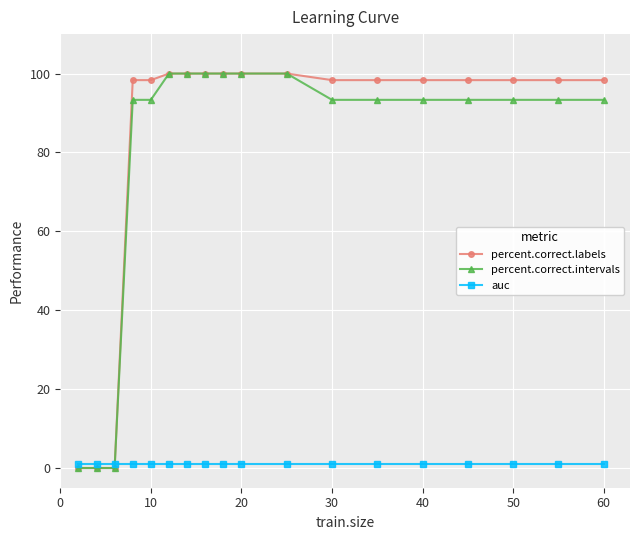

At how many categories does at least one series exceed 6?

15